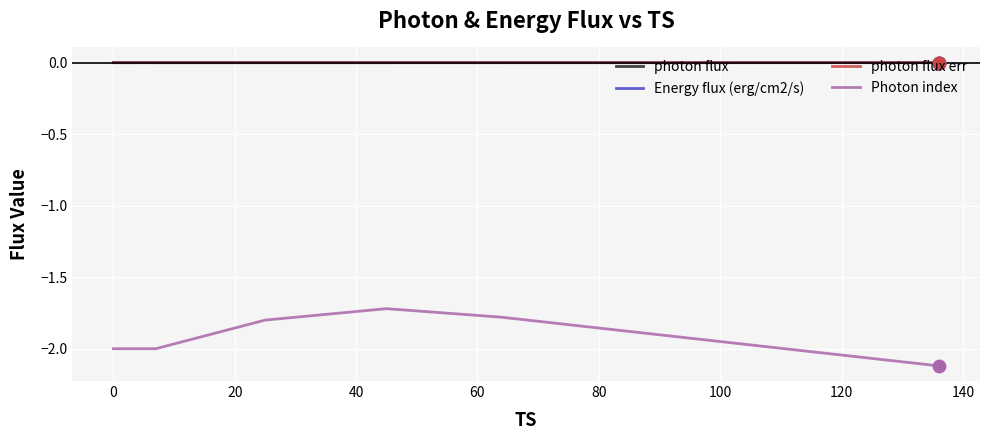

Which series reaches the maximum Y coordinate?

photon flux